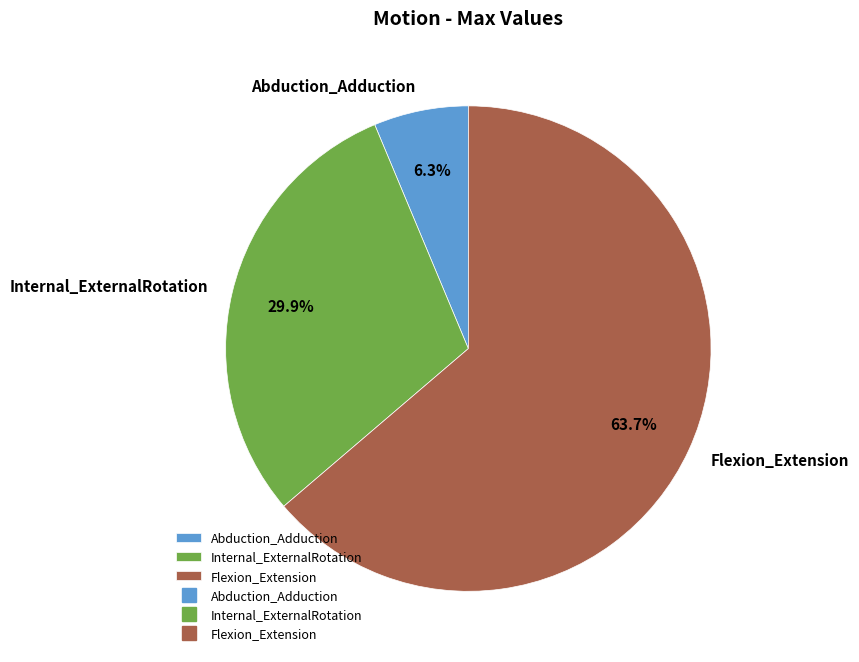

To the nearest percent, what is the average slice percentage?

33%